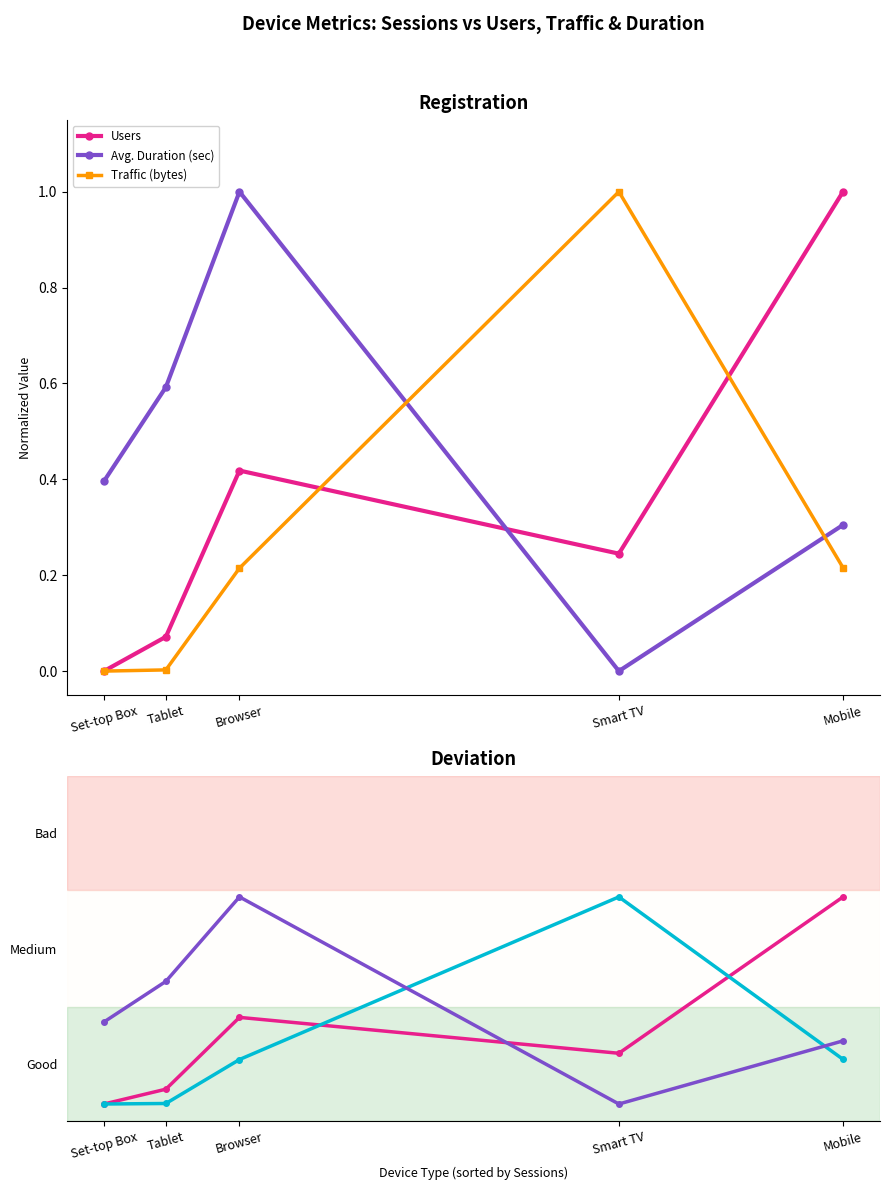

How many intersections are there between Traffic (bytes) and Avg. Duration (sec)?

2